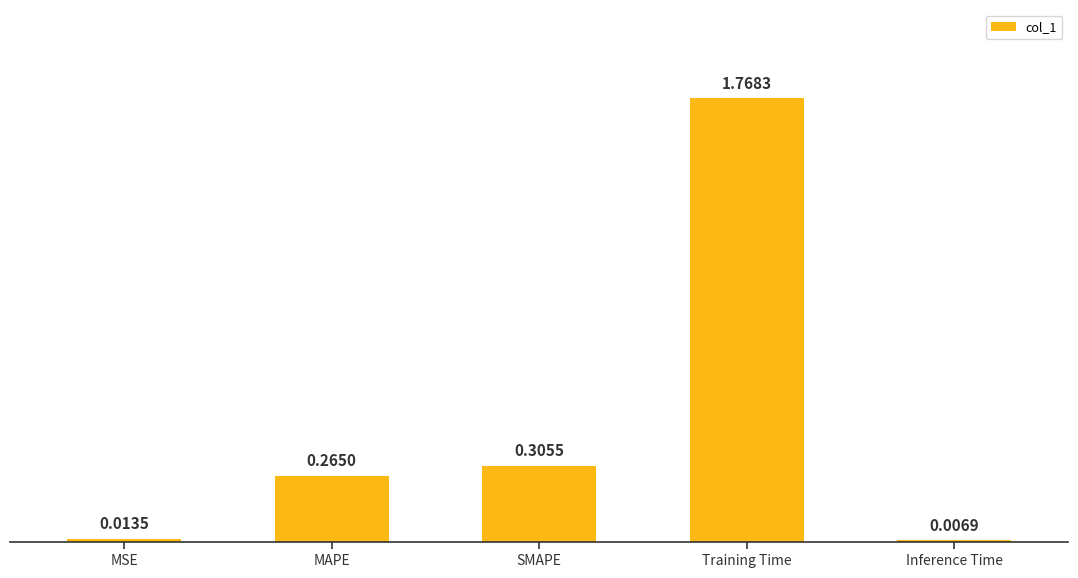

Does the chart contain stacked bars?

No